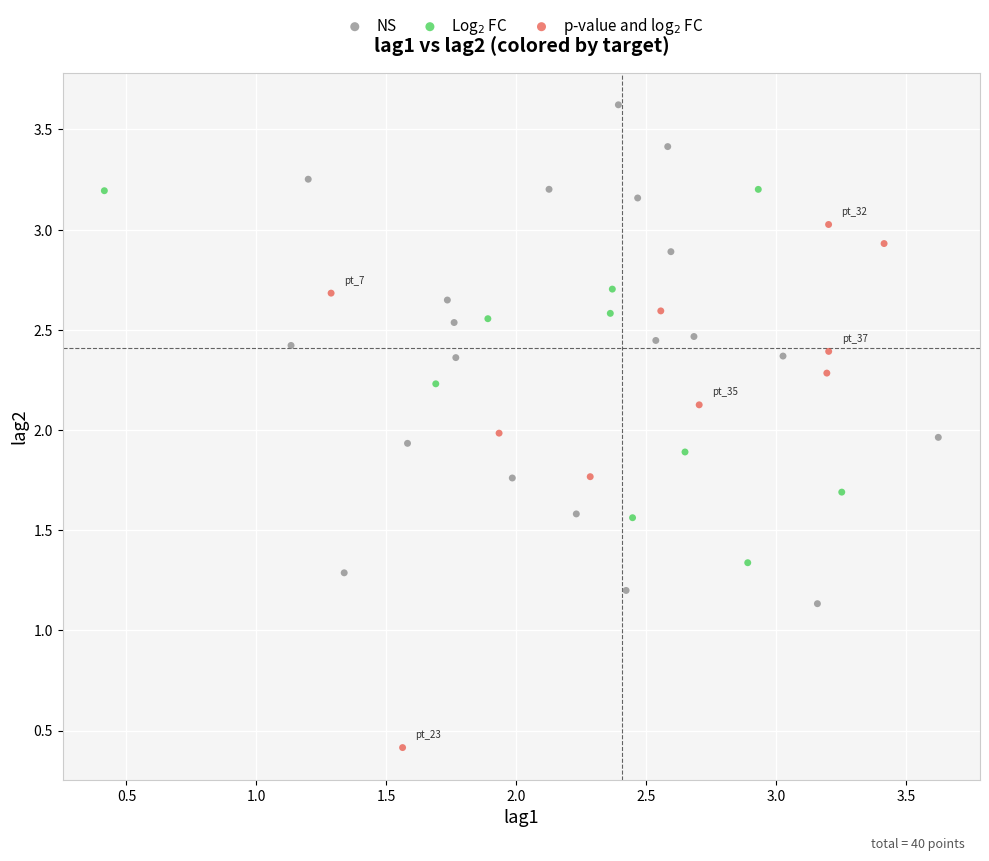

Which series contains the highest Y value?

NS